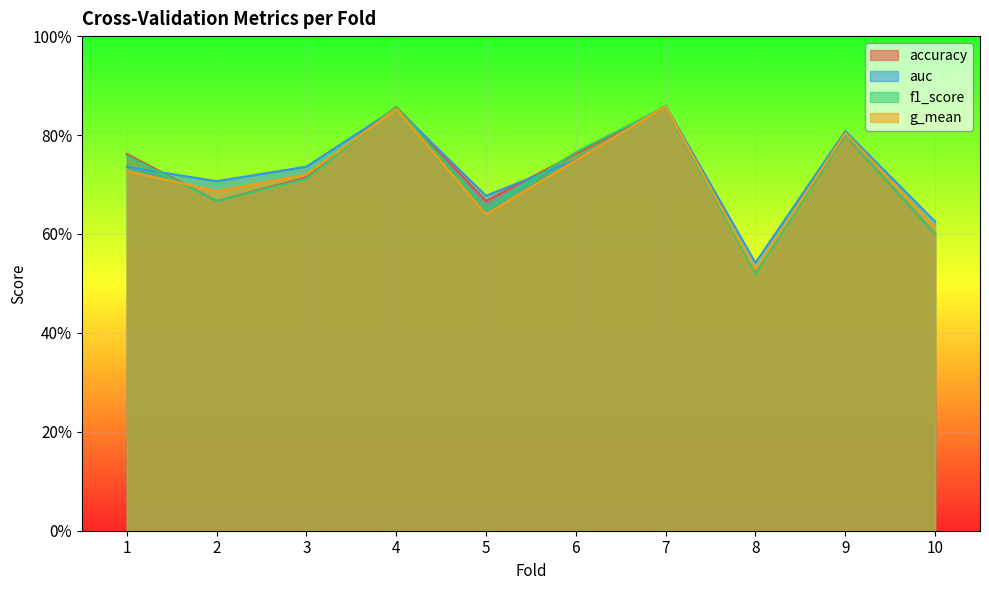

The value of auc at 4 is 0.9. True or false?

True